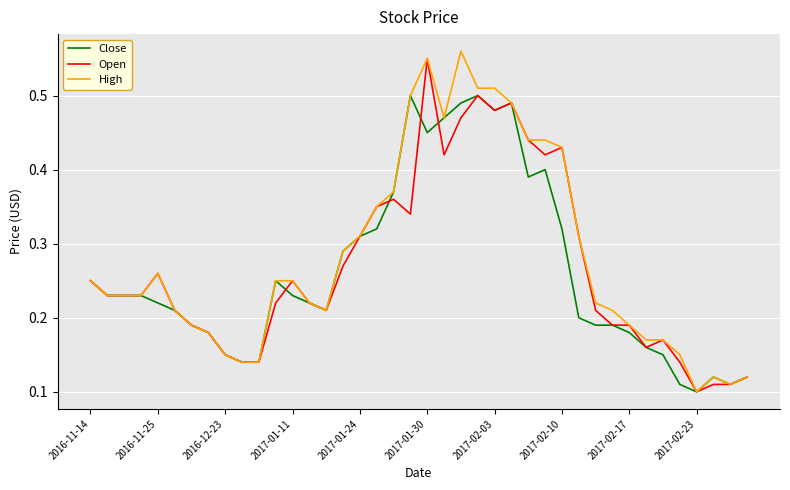

Does the chart have visible grid lines?

Yes